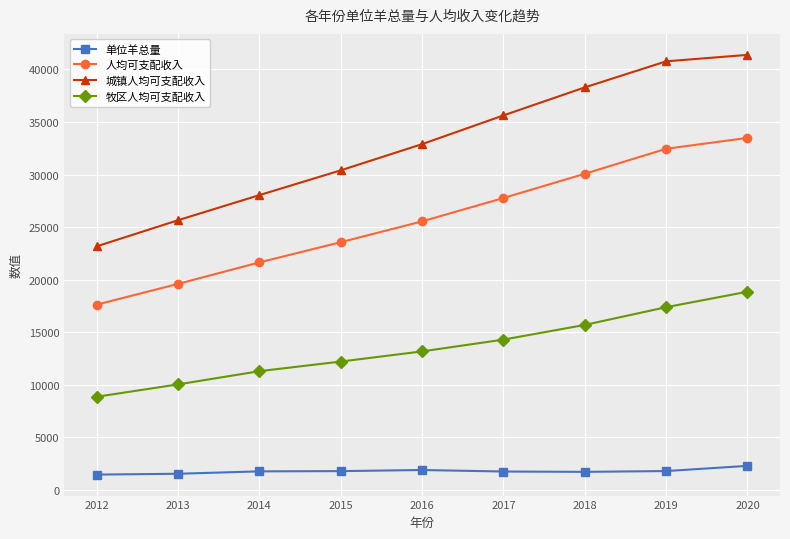

The value of 城镇人均可支配收入 at 2012 is 23181.0. True or false?

True